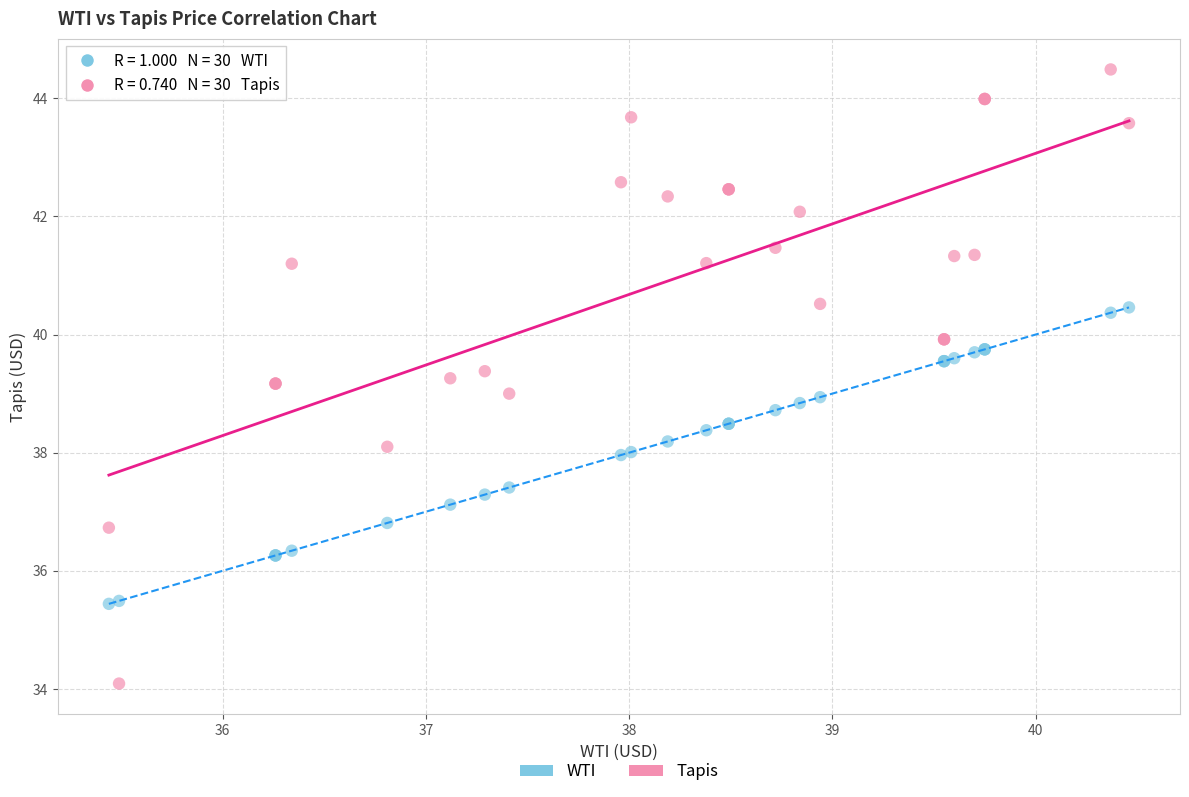

What is the X range (max minus min) for the scatter plot?

5.0